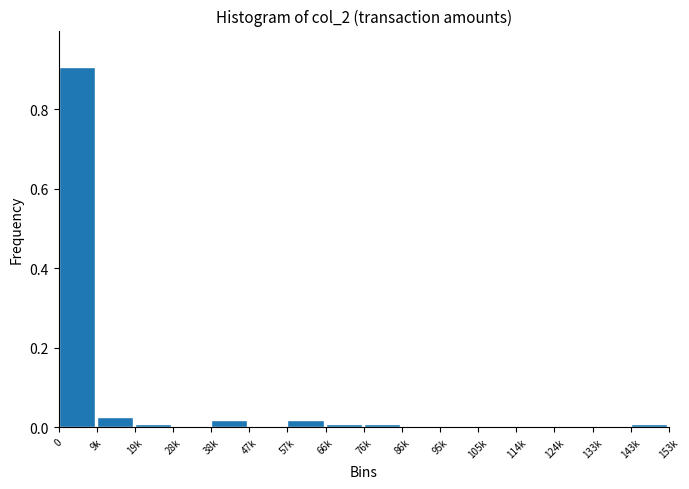

What is the greatest value displayed?

0.9